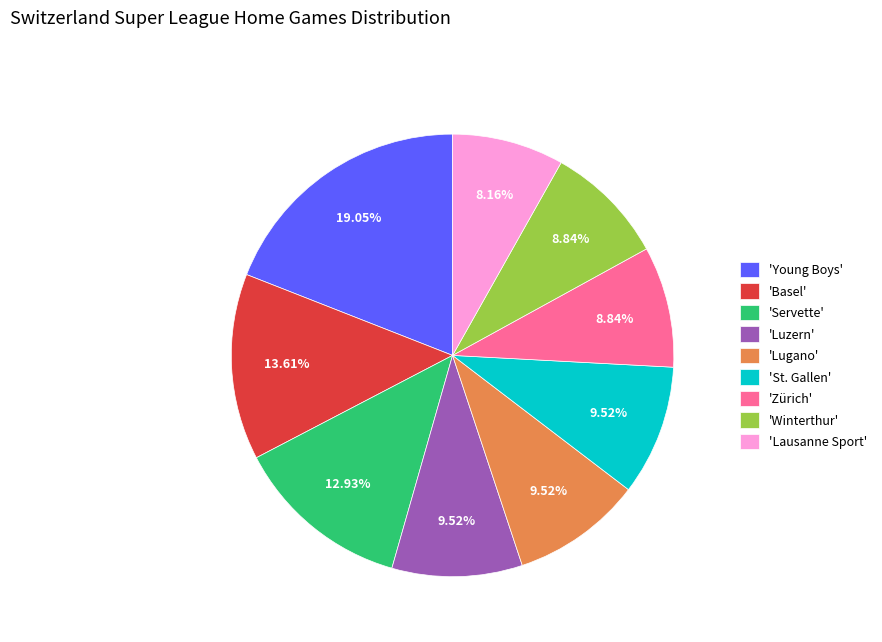

How many slices are in this pie chart?

9